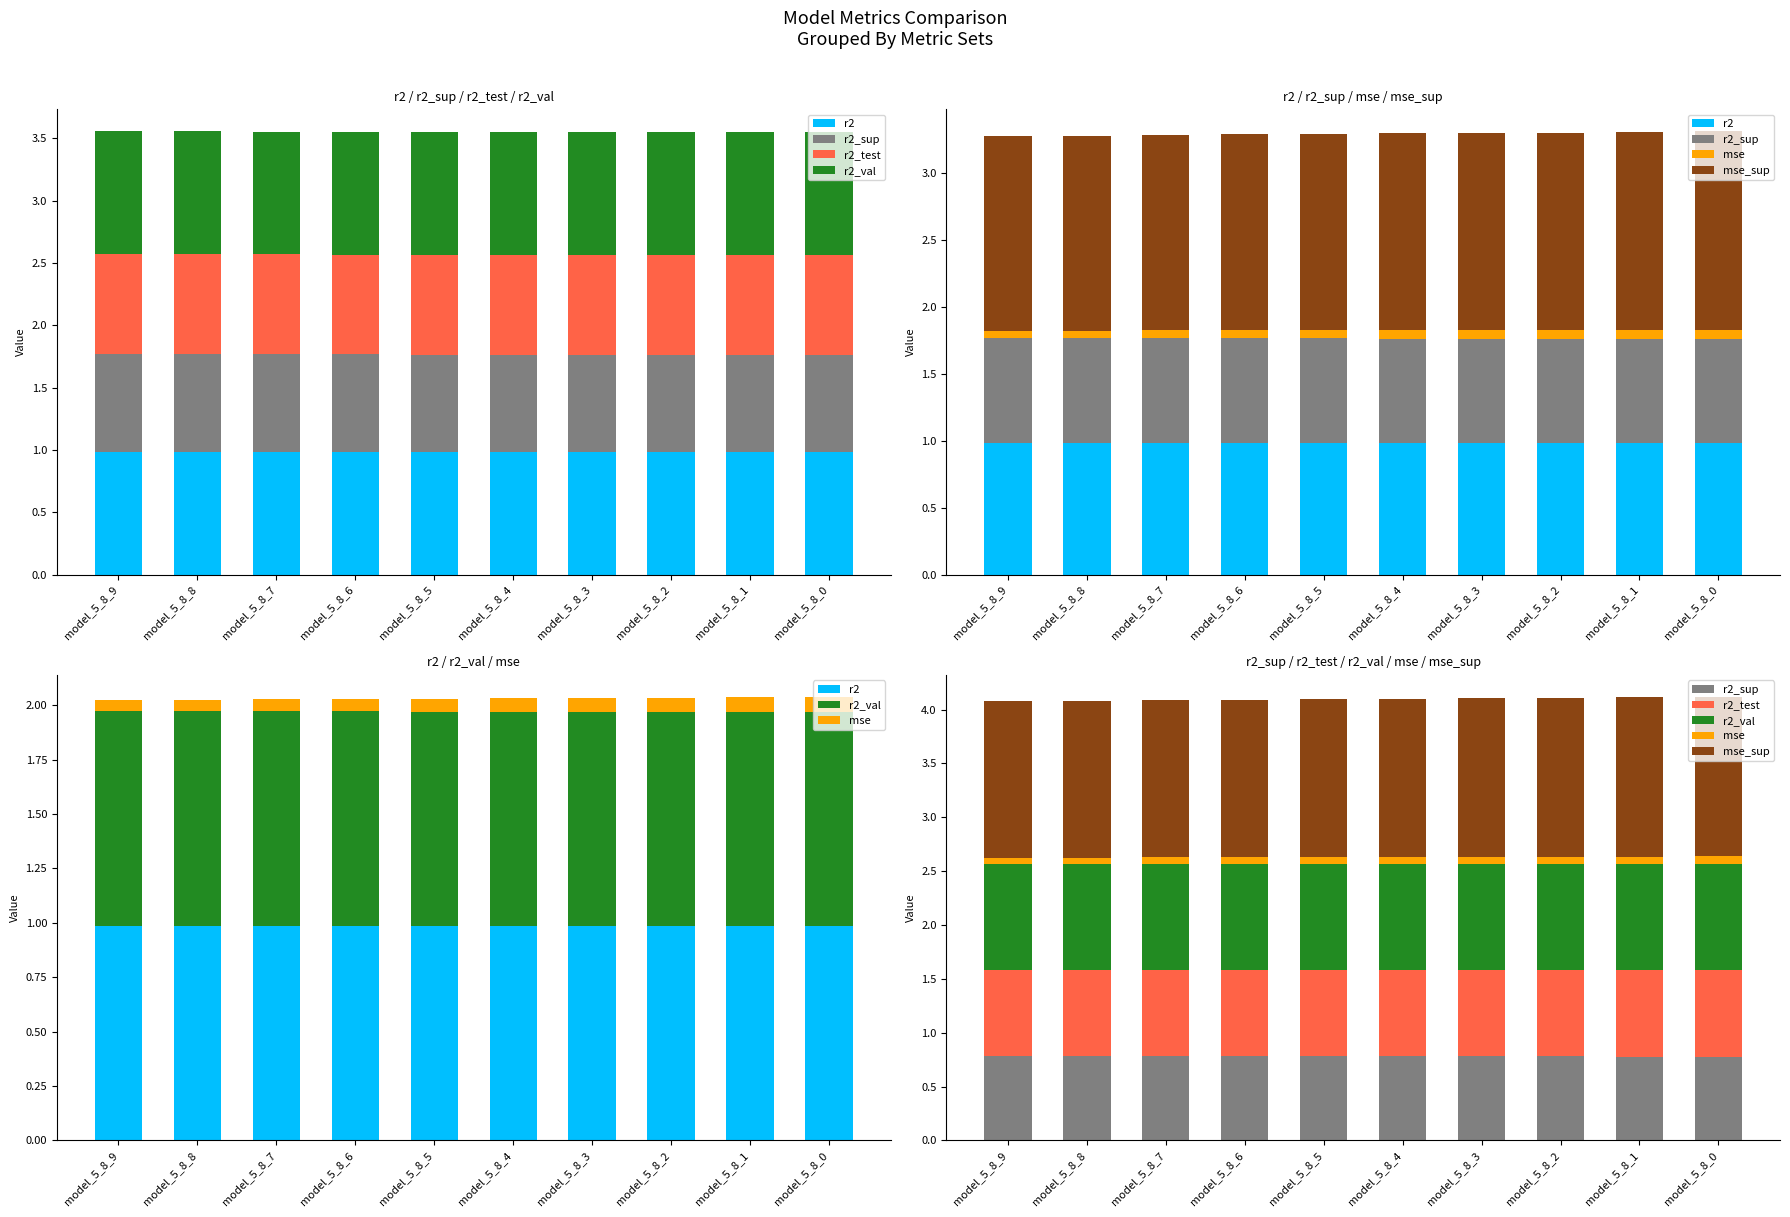

What value does the mse_sup series have at model_5_8_4?

1.5